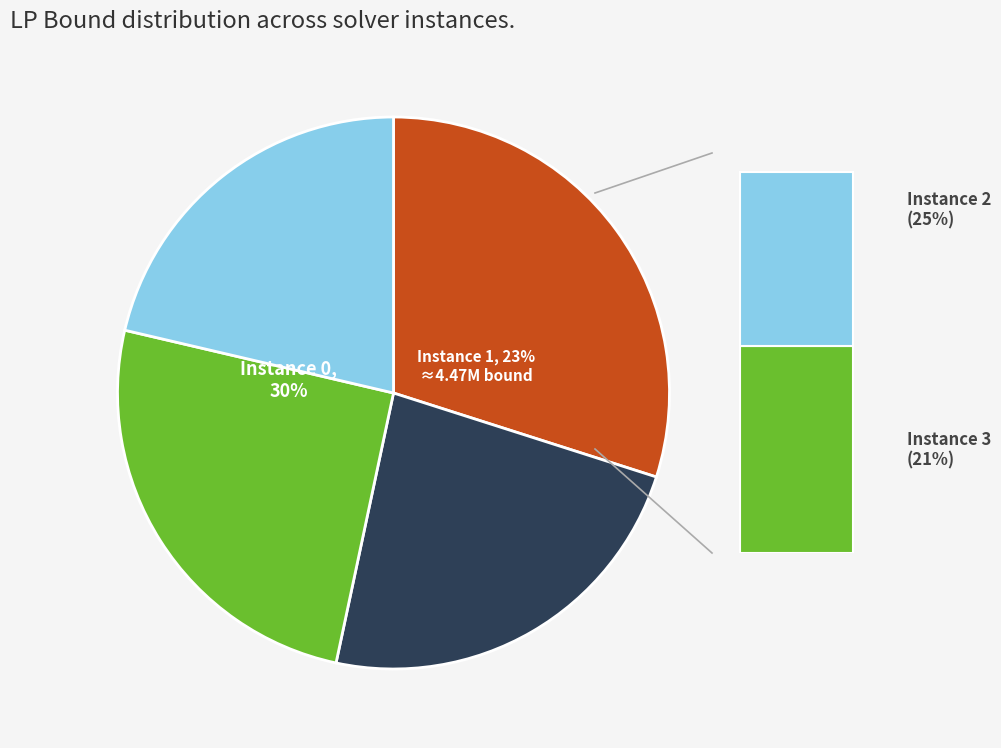

To the nearest percent, what is the difference between the 1 and 0 slice percentages?

7%